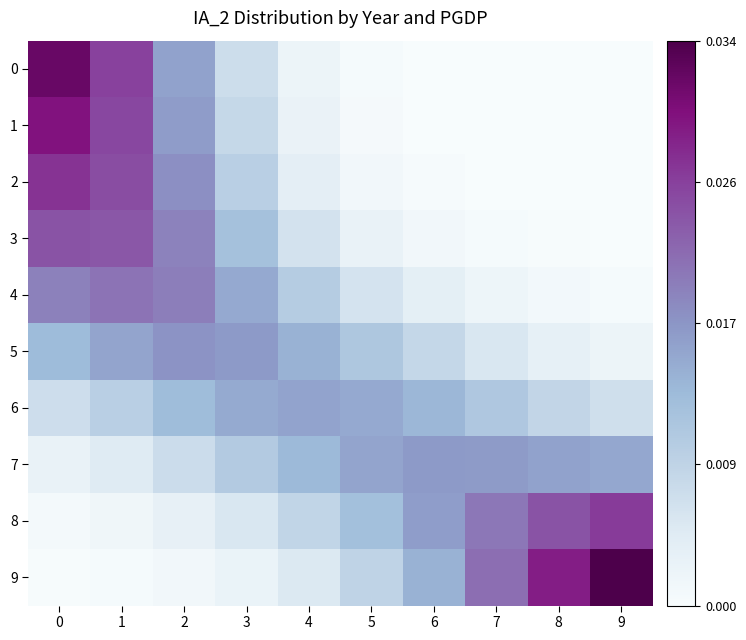

Between 4 and 8, which series saw the biggest shift?

9